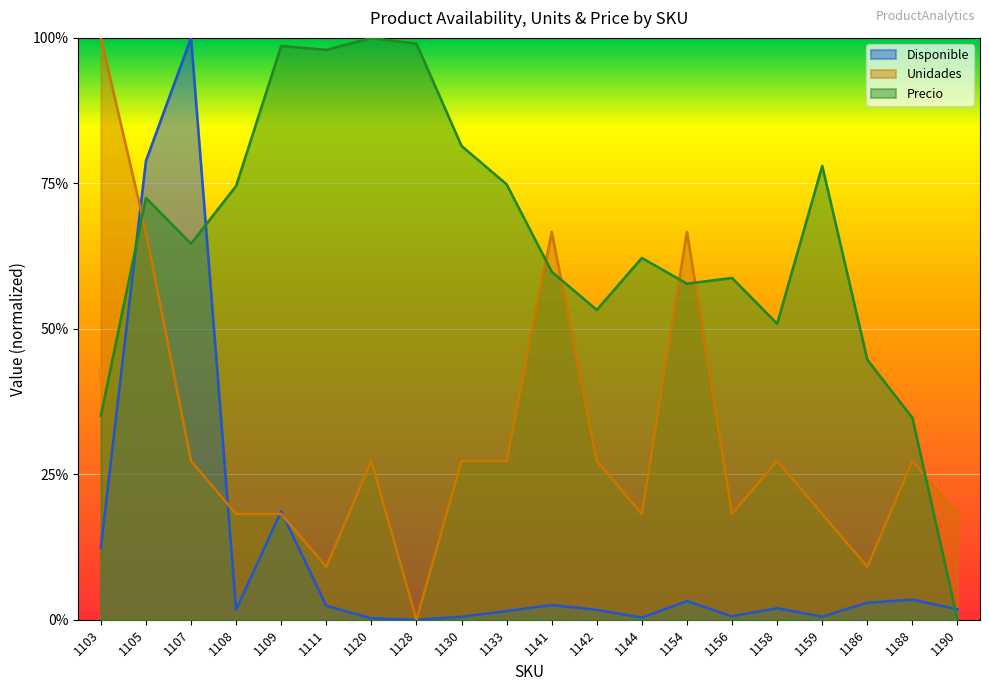

Does the chart display data point markers on the line(s)?

No